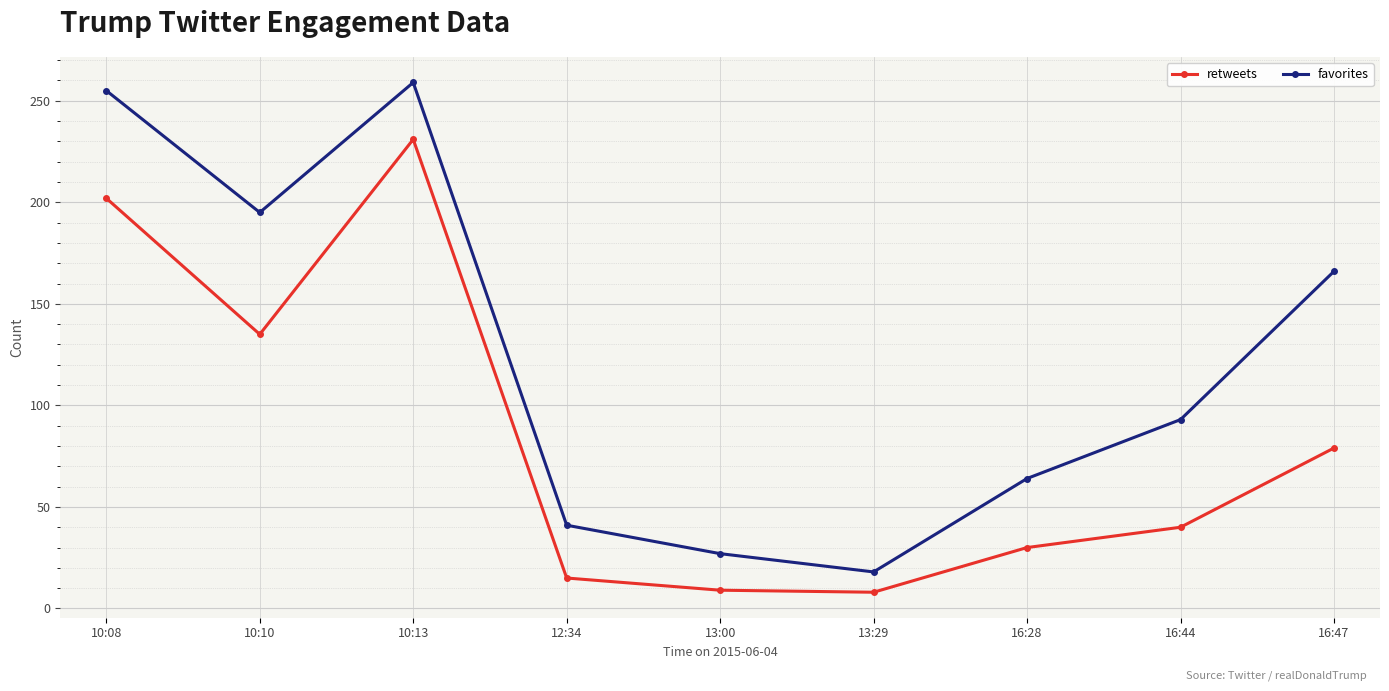

At which category does retweets reach its first local valley?

10:10